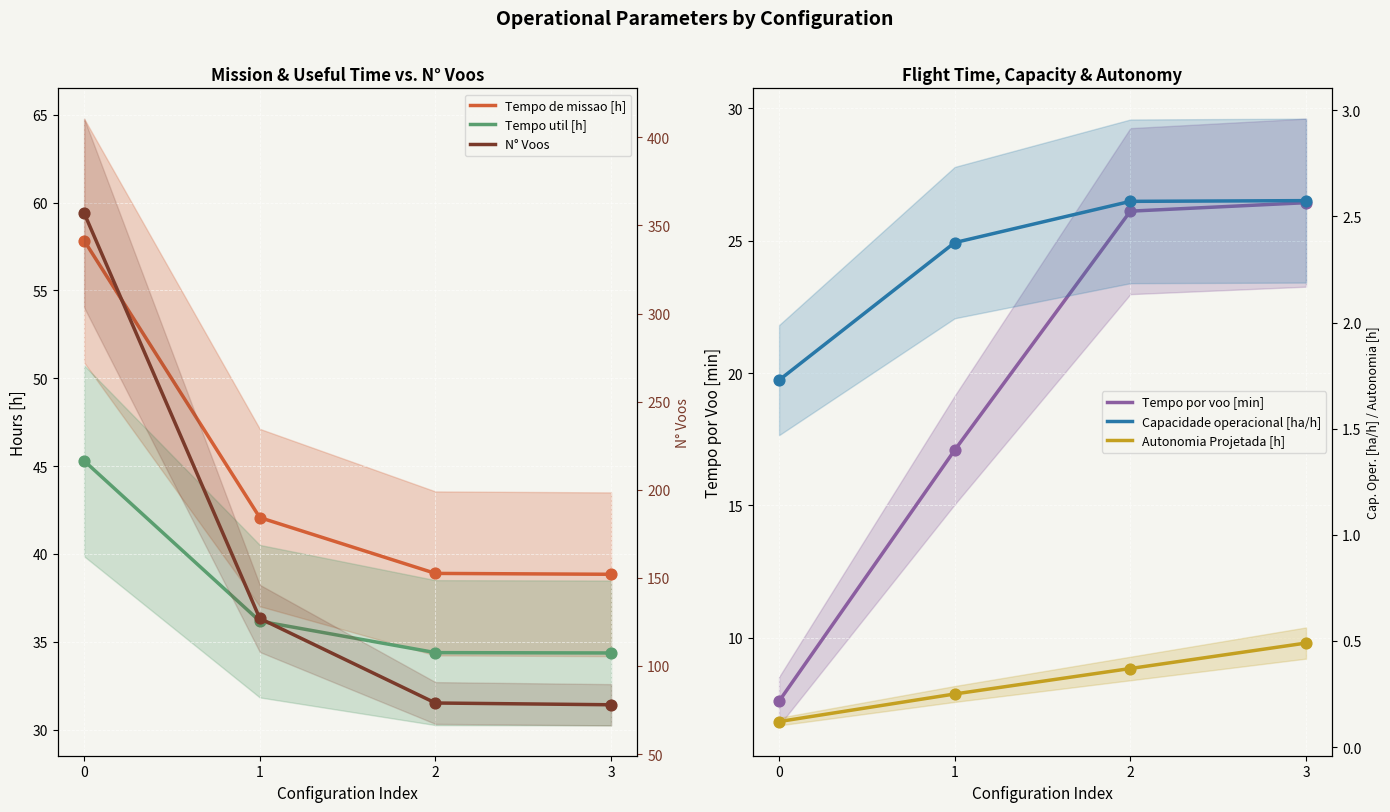

Which series contains the lowest Y value?

Autonomia Projetada [h]